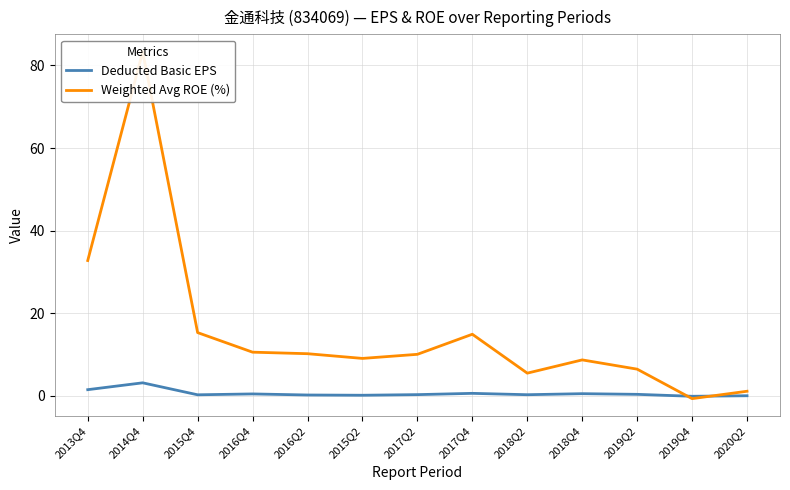

Reading left to right, what are all the values shown in this chart?

Deducted Basic EPS: 1.5	3.2	0.3	0.5	0.2	0.1	0.3	0.6	0.3	0.5	0.4	-0.1	0.0
Weighted Avg ROE (%): 32.8	83.3	15.3	10.6	10.2	9.1	10.1	14.9	5.5	8.7	6.5	-0.7	1.1